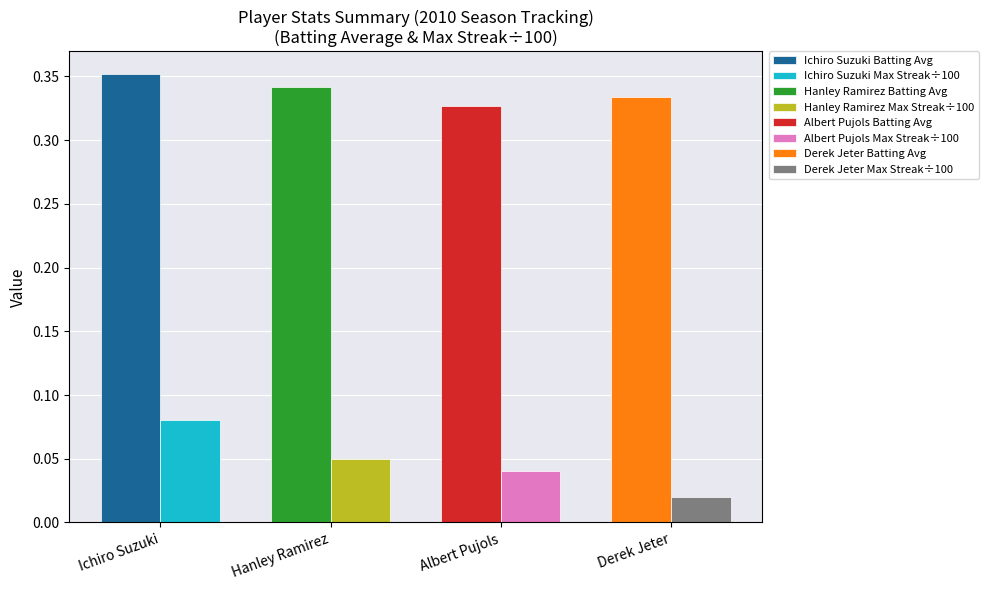

True or false: Albert Pujols has a value of 0.1 at Derek Jeter.

False